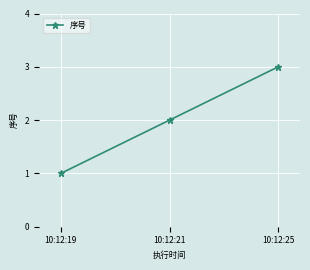

What is the difference between the values at 10:12:21 and 10:12:25?

1